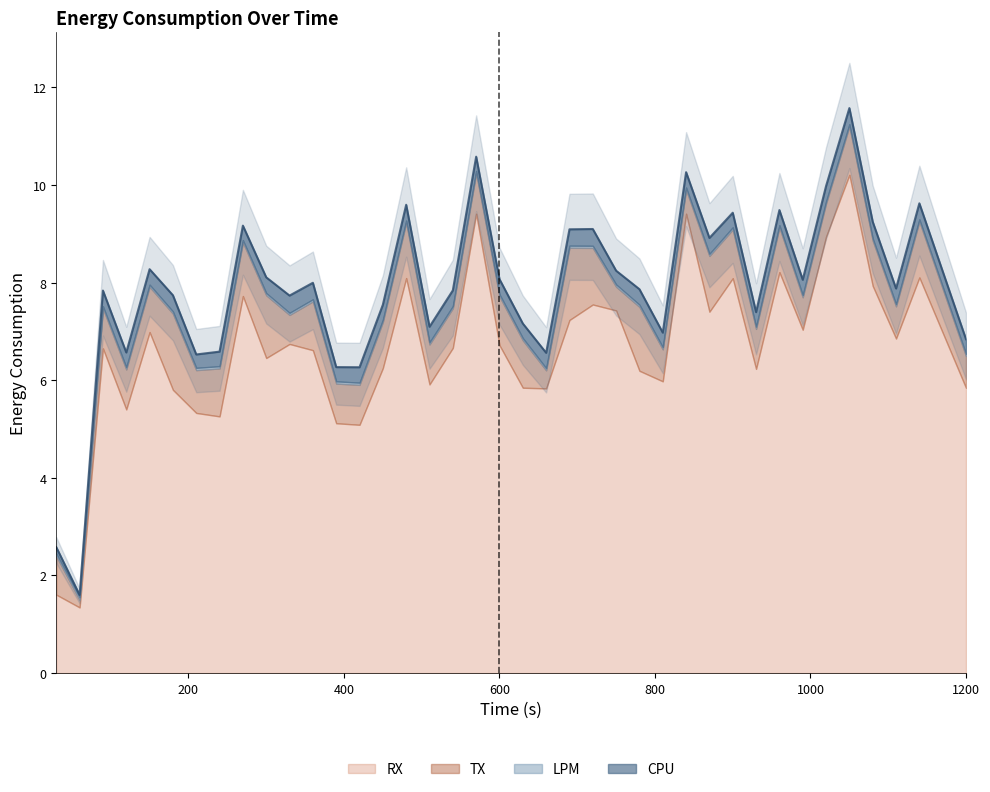

Reading left to right, extract all data points from this chart.

CPU: 0.1	0.0	0.3	0.3	0.3	0.3	0.3	0.3	0.3	0.3	0.4	0.3	0.3	0.3	0.3	0.3	0.3	0.3	0.3	0.3	0.3	0.3	0.3	0.3	0.3	0.3	0.3	0.3	0.3	0.3	0.3	0.3	0.3	0.3	0.3	0.3	0.3	0.3	0.3
LPM: 0.1	0.1	0.0	0.0	0.0	0.0	0.0	0.0	0.0	0.0	0.0	0.0	0.0	0.0	0.0	0.0	0.0	0.0	0.0	0.0	0.0	0.0	0.0	0.0	0.0	0.0	0.0	0.0	0.0	0.0	0.0	0.0	0.0	0.0	0.0	0.0	0.0	0.0	0.0
TX: 0.8	0.2	0.8	0.8	0.9	1.6	0.9	1.0	1.1	1.3	0.6	1.0	0.8	0.8	0.9	1.1	0.8	0.8	0.8	1.0	1.0	0.4	1.5	1.2	0.5	1.3	0.7	0.5	1.1	1.0	0.8	0.9	0.7	0.7	1.0	0.9	0.7	1.1	0.7
RX: 1.6	1.3	6.7	5.4	7.0	5.8	5.3	5.3	7.7	6.5	6.7	6.6	5.1	5.1	6.2	8.1	5.9	6.7	9.4	6.7	5.8	5.8	7.2	7.6	7.4	6.2	6.0	9.4	7.4	8.1	6.2	8.2	7.0	8.9	10.2	7.9	6.9	8.1	5.8